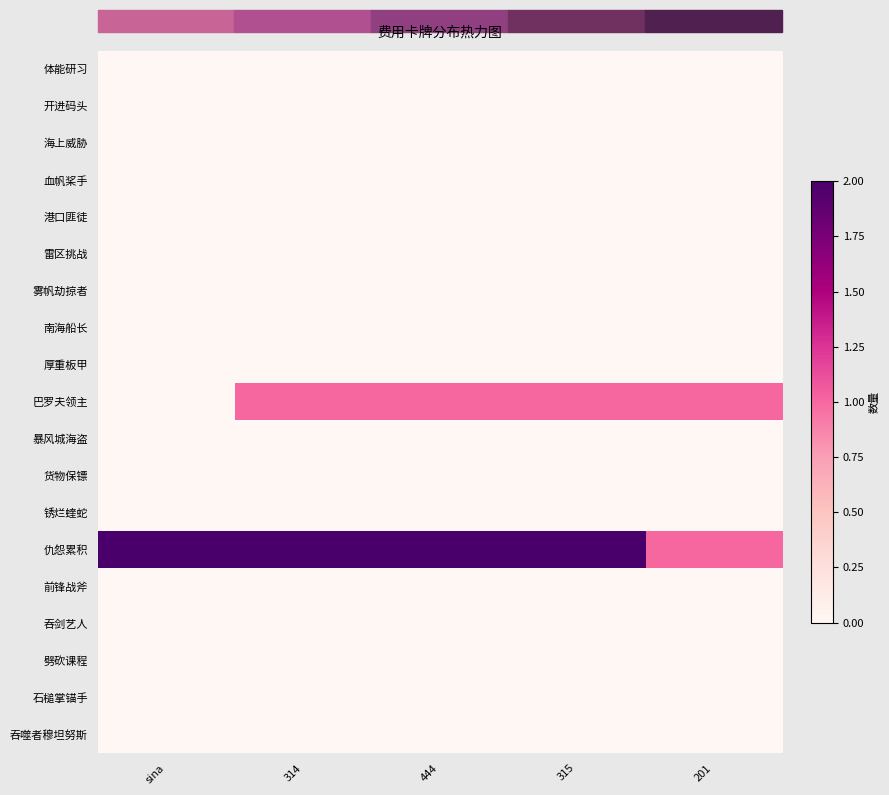

Reading left to right, transcribe all the data shown in this chart.

体能研习: sina=0	314=0	444=0	315=0	201=0
开进码头: sina=0	314=0	444=0	315=0	201=0
海上威胁: sina=0	314=0	444=0	315=0	201=0
血帆桨手: sina=0	314=0	444=0	315=0	201=0
港口匪徒: sina=0	314=0	444=0	315=0	201=0
雷区挑战: sina=0	314=0	444=0	315=0	201=0
雾帆劫掠者: sina=0	314=0	444=0	315=0	201=0
南海船长: sina=0	314=0	444=0	315=0	201=0
厚重板甲: sina=0	314=0	444=0	315=0	201=0
巴罗夫领主: sina=0	314=1	444=1	315=1	201=1
暴风城海盗: sina=0	314=0	444=0	315=0	201=0
货物保镖: sina=0	314=0	444=0	315=0	201=0
锈烂蝰蛇: sina=0	314=0	444=0	315=0	201=0
仇怨累积: sina=2	314=2	444=2	315=2	201=1
前锋战斧: sina=0	314=0	444=0	315=0	201=0
吞剑艺人: sina=0	314=0	444=0	315=0	201=0
劈砍课程: sina=0	314=0	444=0	315=0	201=0
石槌掌锚手: sina=0	314=0	444=0	315=0	201=0
吞噬者穆坦努斯: sina=0	314=0	444=0	315=0	201=0